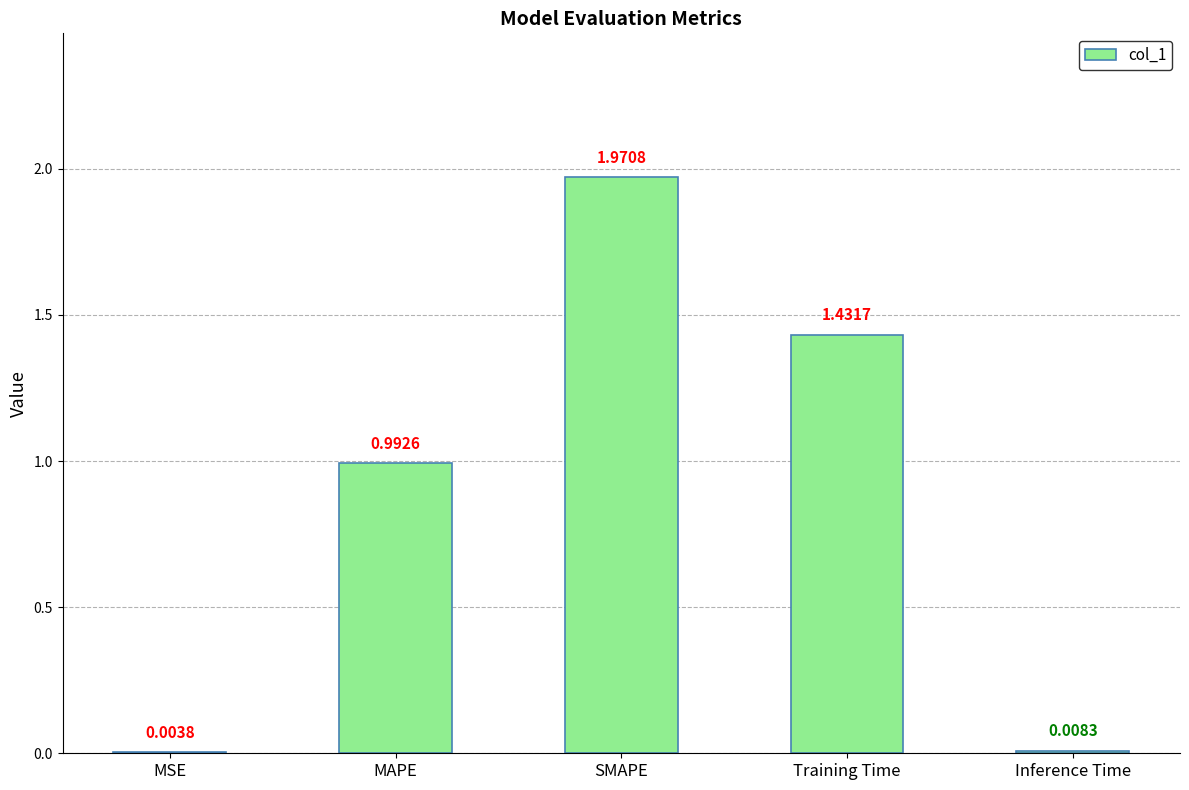

Which category has the highest value across all series?

SMAPE